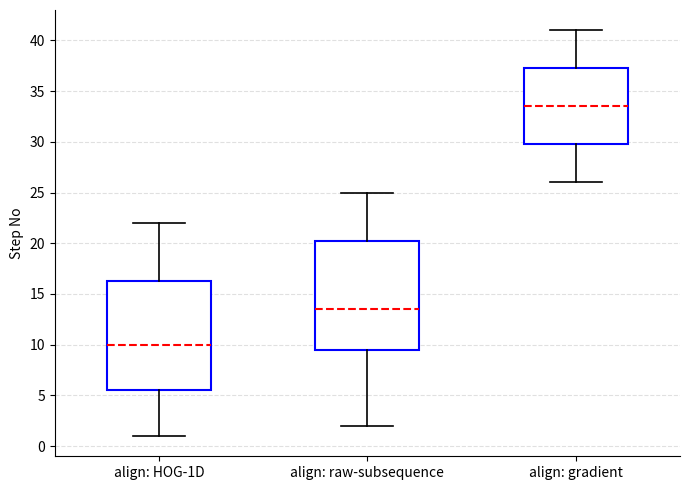

Where is the lower edge of the box for align: raw-subsequence on the y-axis? The values are not printed on the chart, so give them approximately, as read against the axis.

9.5